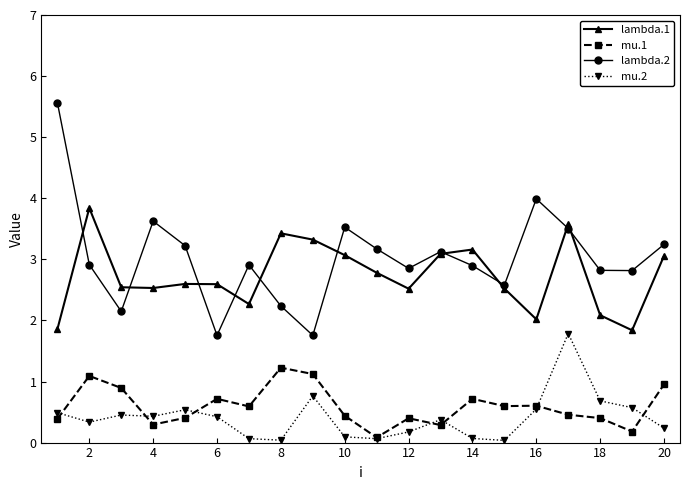

List the series in order of their peak value, lowest first.

mu.1, mu.2, lambda.1, lambda.2